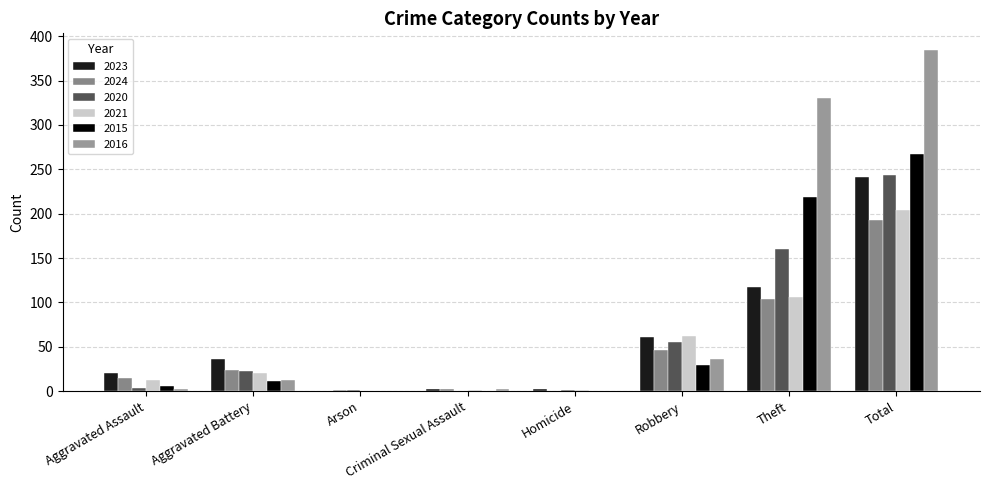

Read the 2016 value at Total.

384